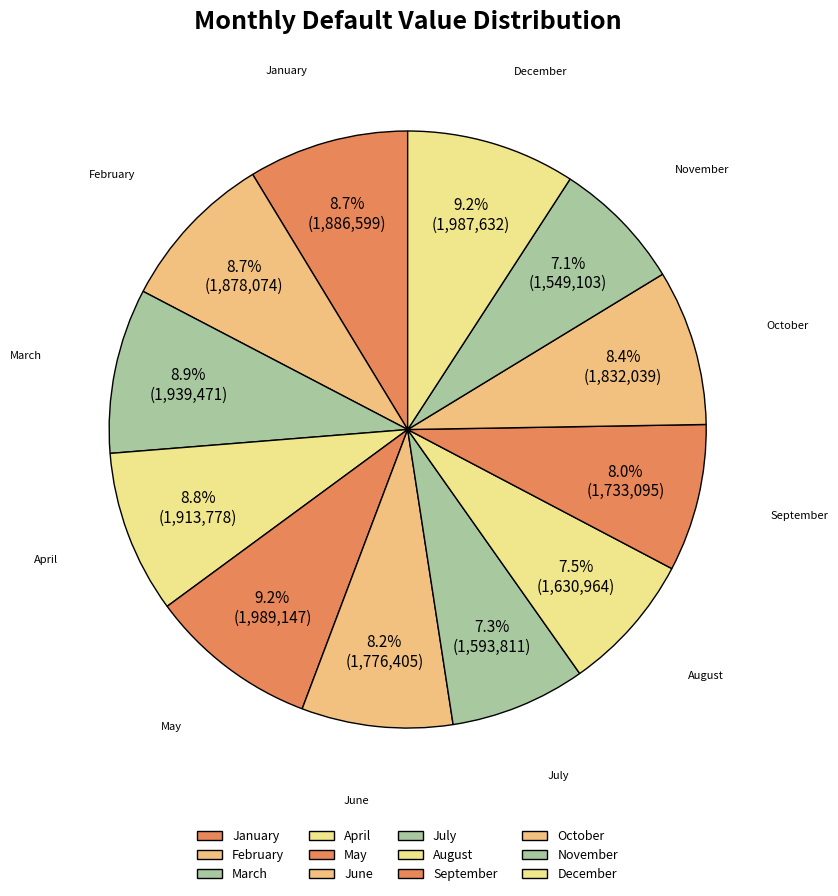

True or false: October accounts for 21% of the total.

False